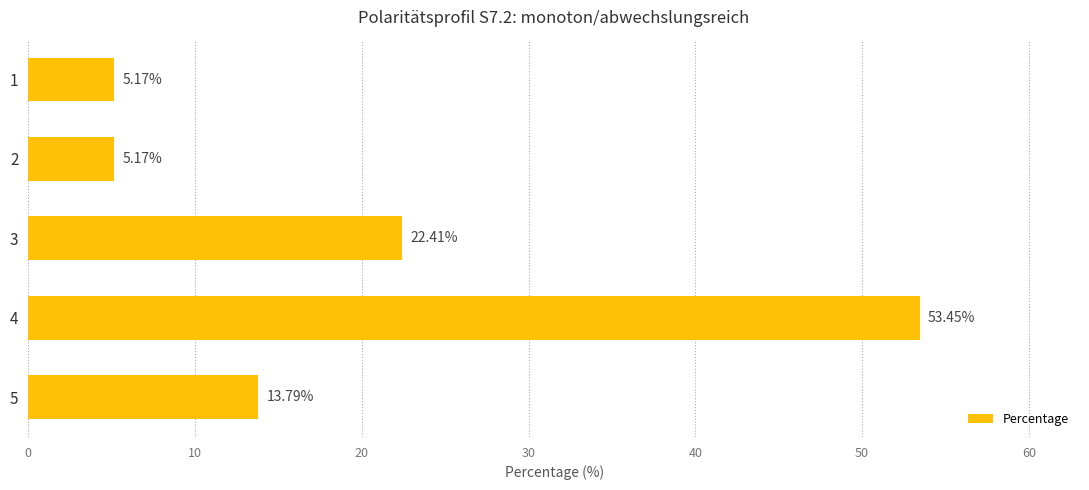

Between 4 and 1, which is larger?

4